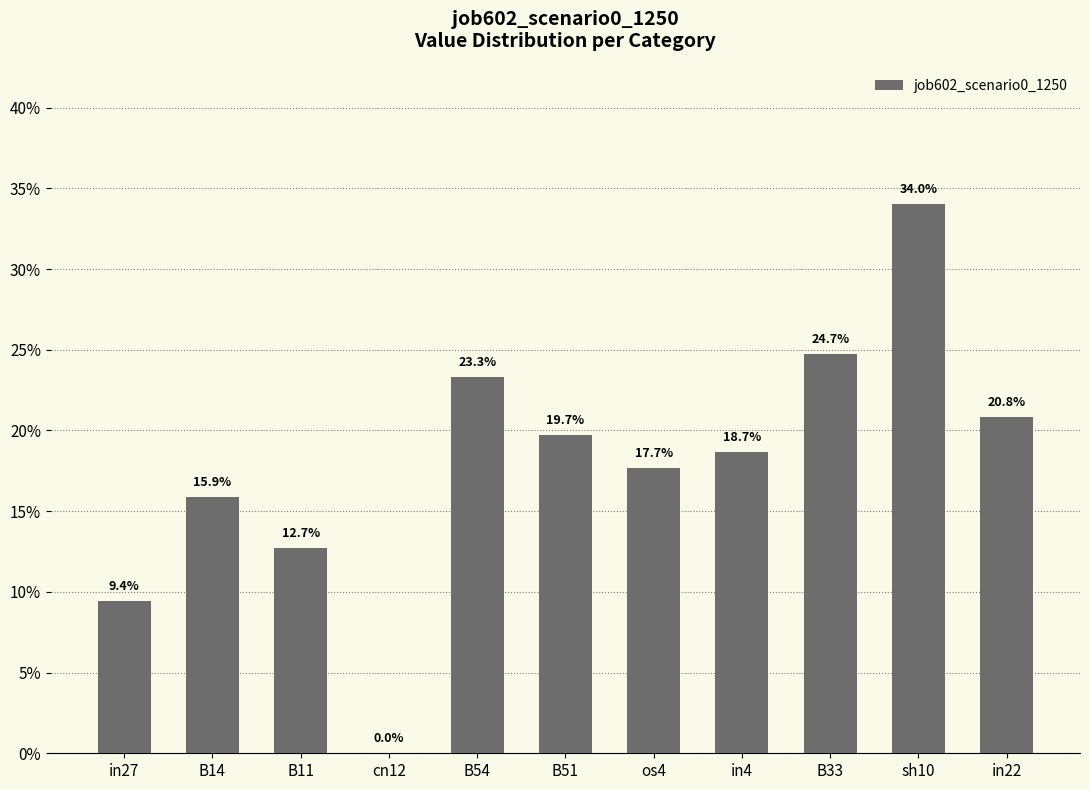

Reading left to right, list all the values displayed in this chart.

0.1	0.2	0.1	0.0	0.2	0.2	0.2	0.2	0.2	0.3	0.2